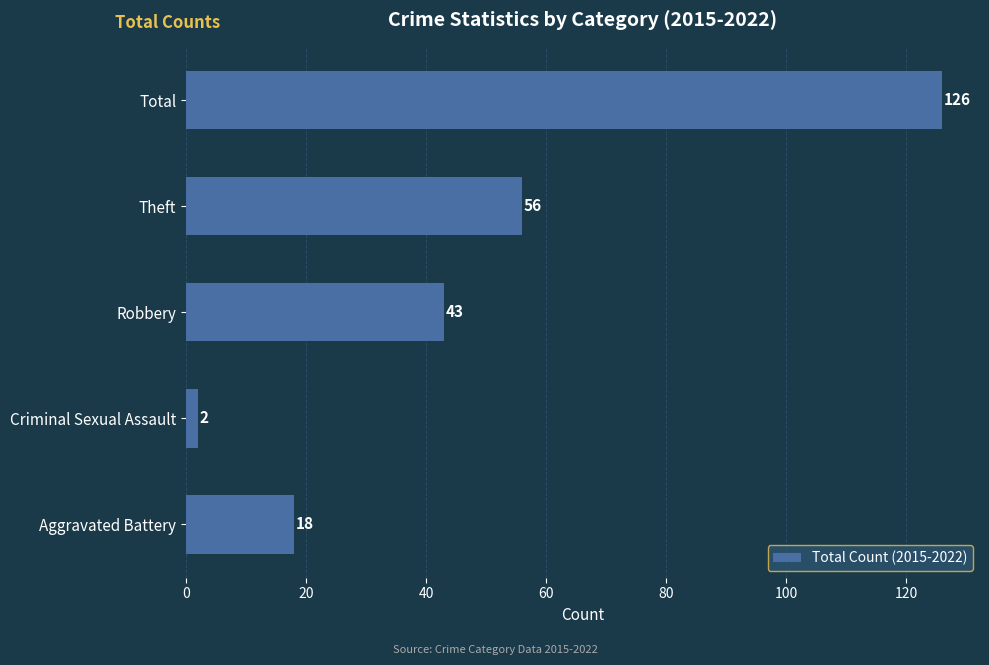

What is the difference between the maximum and minimum values?

124